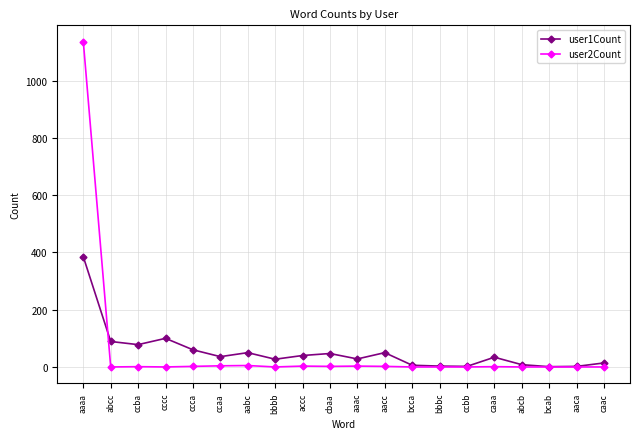

Rank the series by their maximum value, from lowest to highest.

user1Count, user2Count